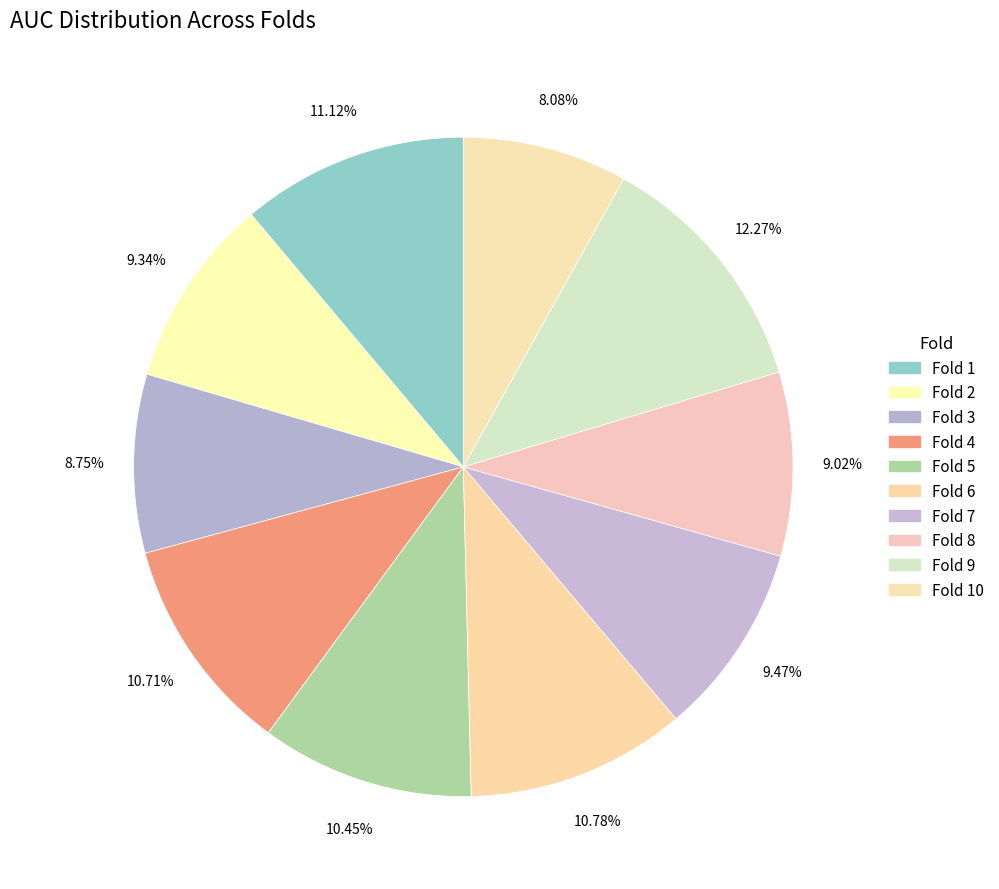

Which category has the smallest portion of the pie?

Fold 10